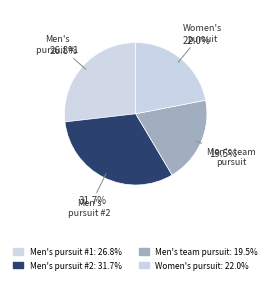

What is the ratio of the value at Women's pursuit to the value at Men's pursuit #2?

0.7